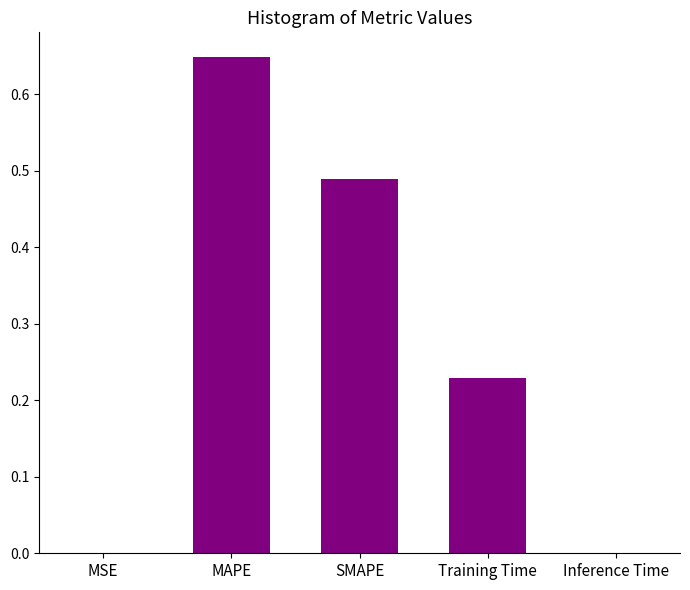

What is the sum of the values at Training Time and SMAPE?

0.7